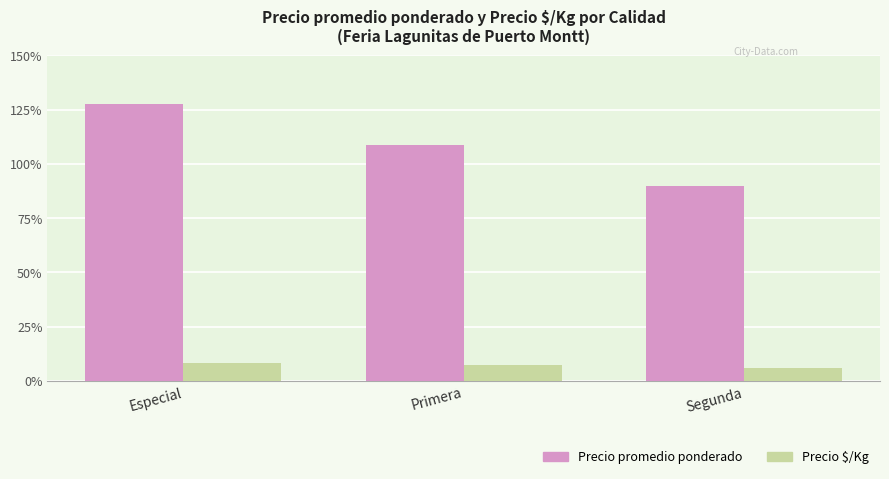

Rank the series by their average value, from lowest to highest.

Precio $/Kg, Precio promedio ponderado